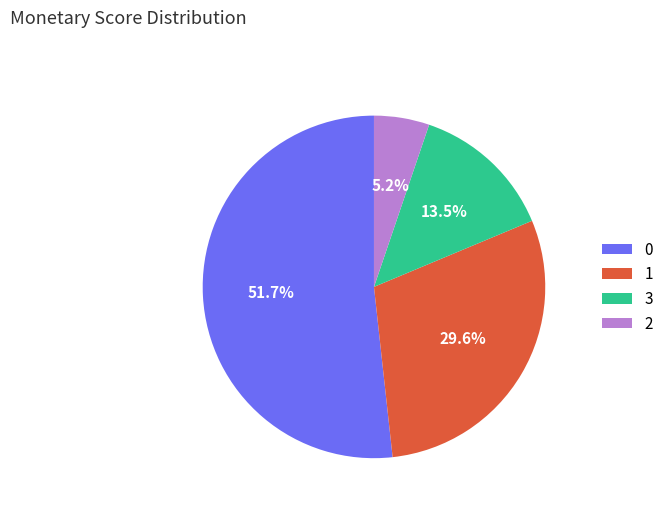

True or false: 1 accounts for 30% of the total.

True